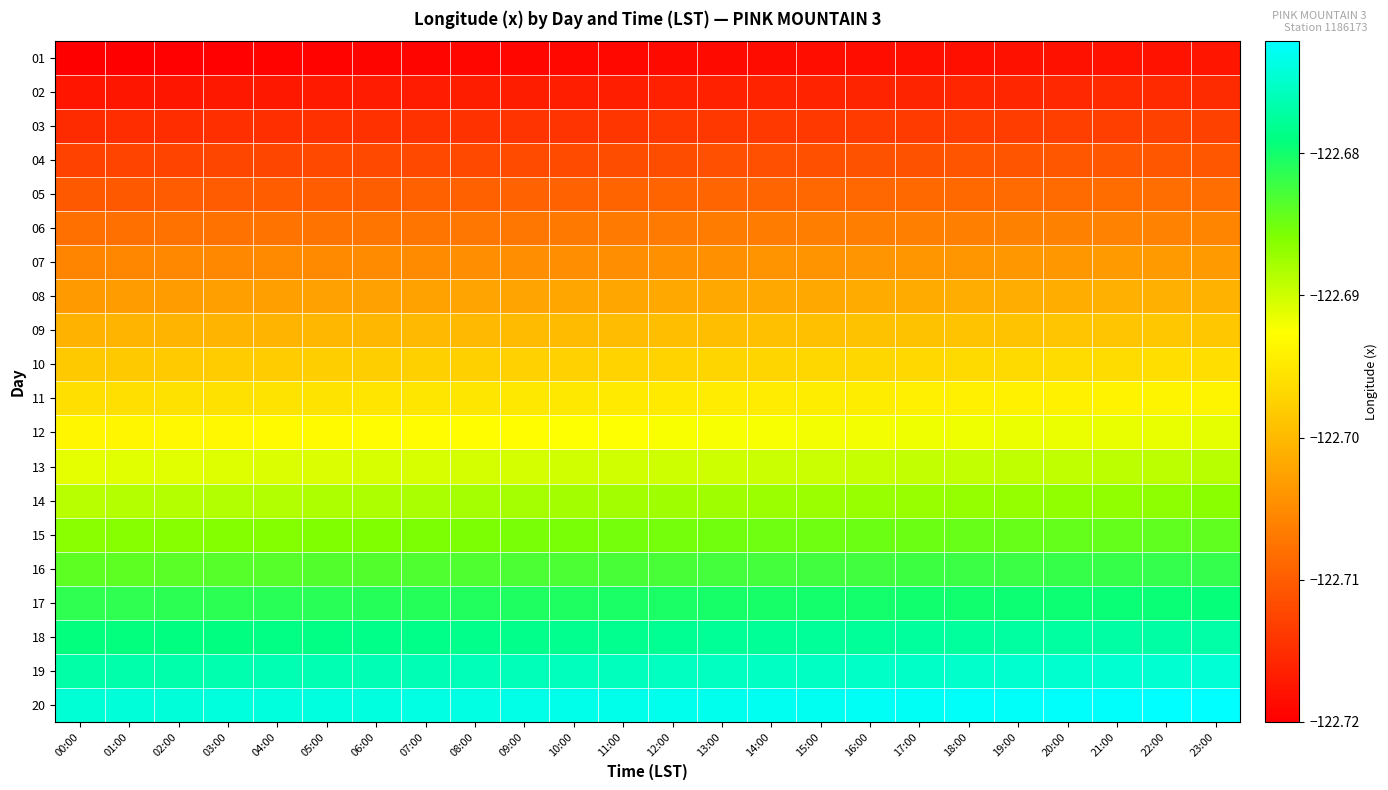

At which category is the sum across all series the highest?

23:00